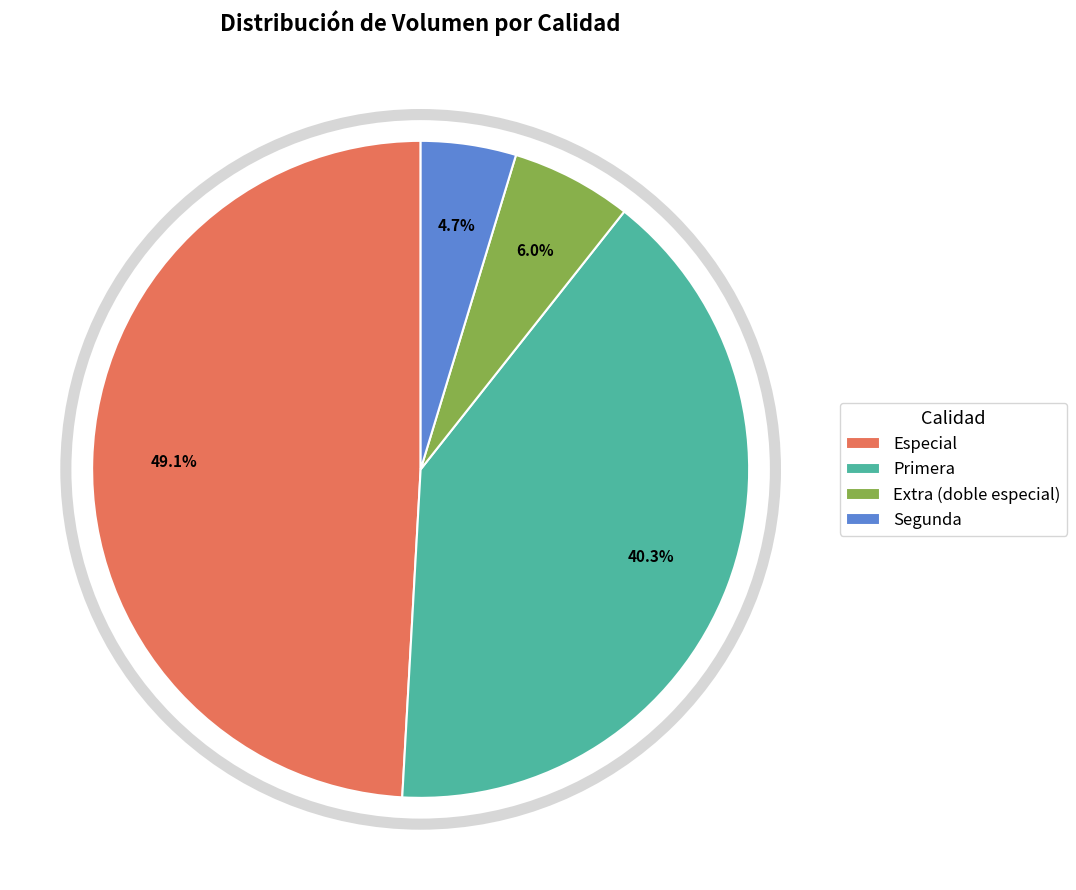

Do Especial and Extra (doble especial) together represent more than half of the pie?

Yes